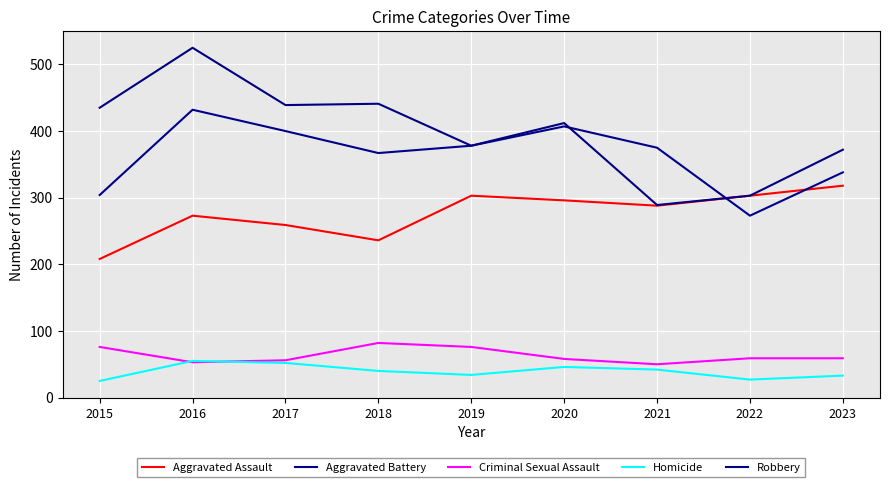

Between 2016 and 2023, which series saw the biggest shift?

Robbery